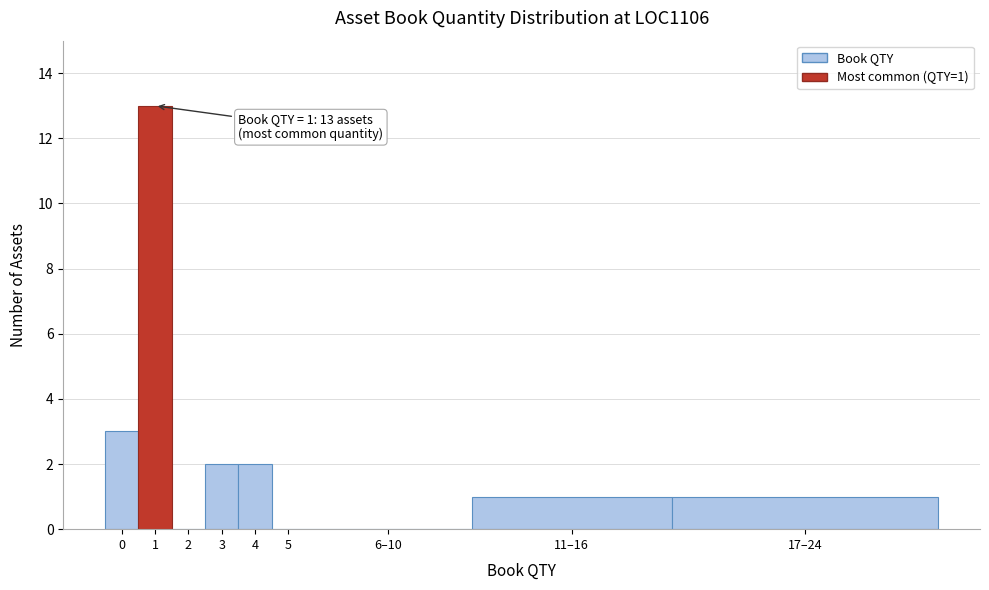

Reading left to right, extract all data points from this chart.

0=3	1=13	2=0	3=2	4=2	5=0	6–10=0	11–16=1	17–24=1